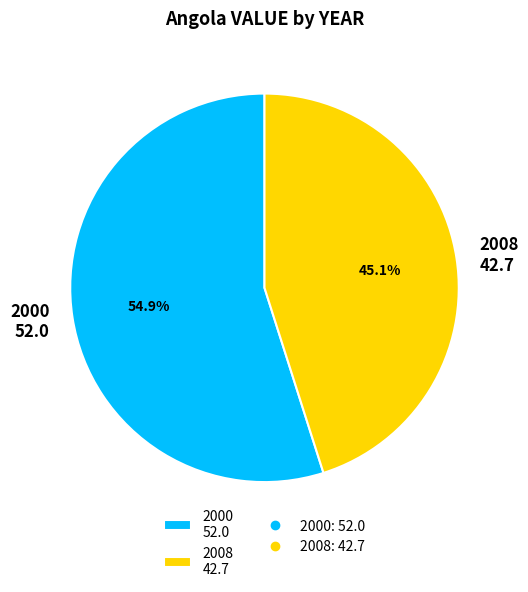

The 2000 slice represents 61% of the pie. True or false?

False